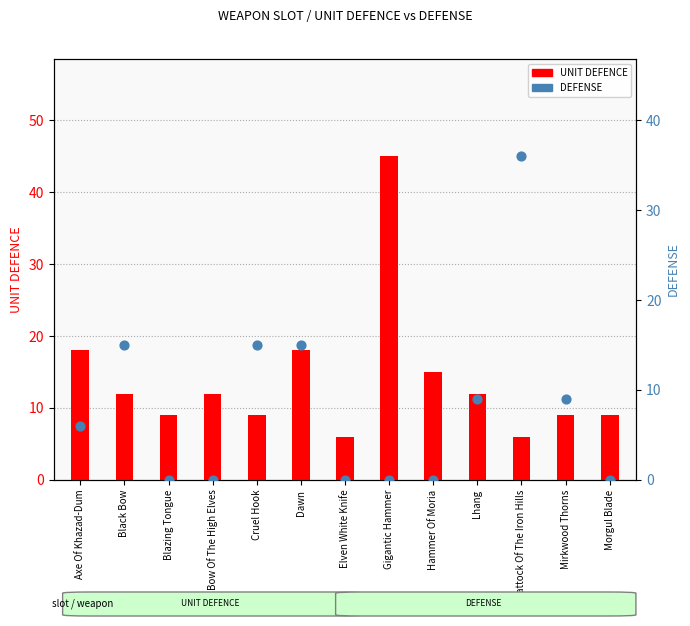

What are all the series names shown in the legend?

UNIT DEFENCE, DEFENSE